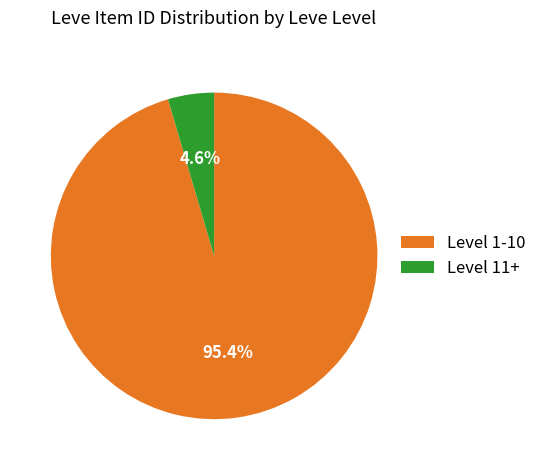

How many segments does this pie chart have?

2